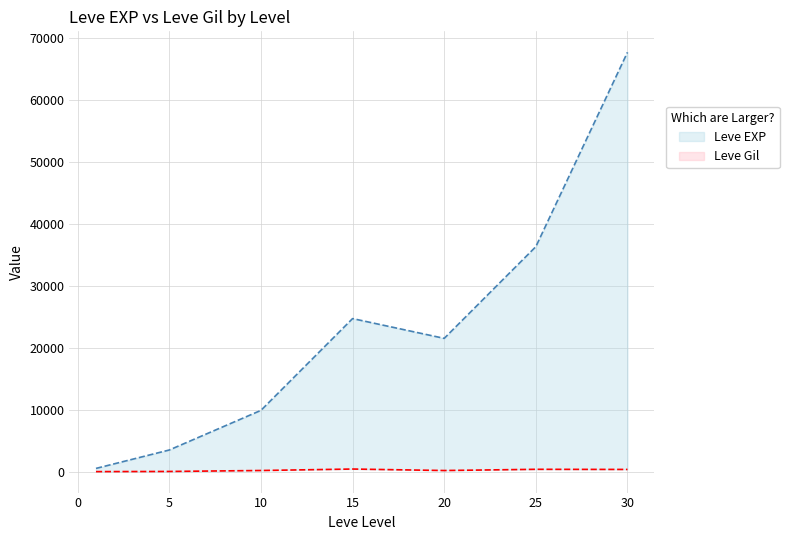

Where is Leve EXP nearest to the value 34180?

25